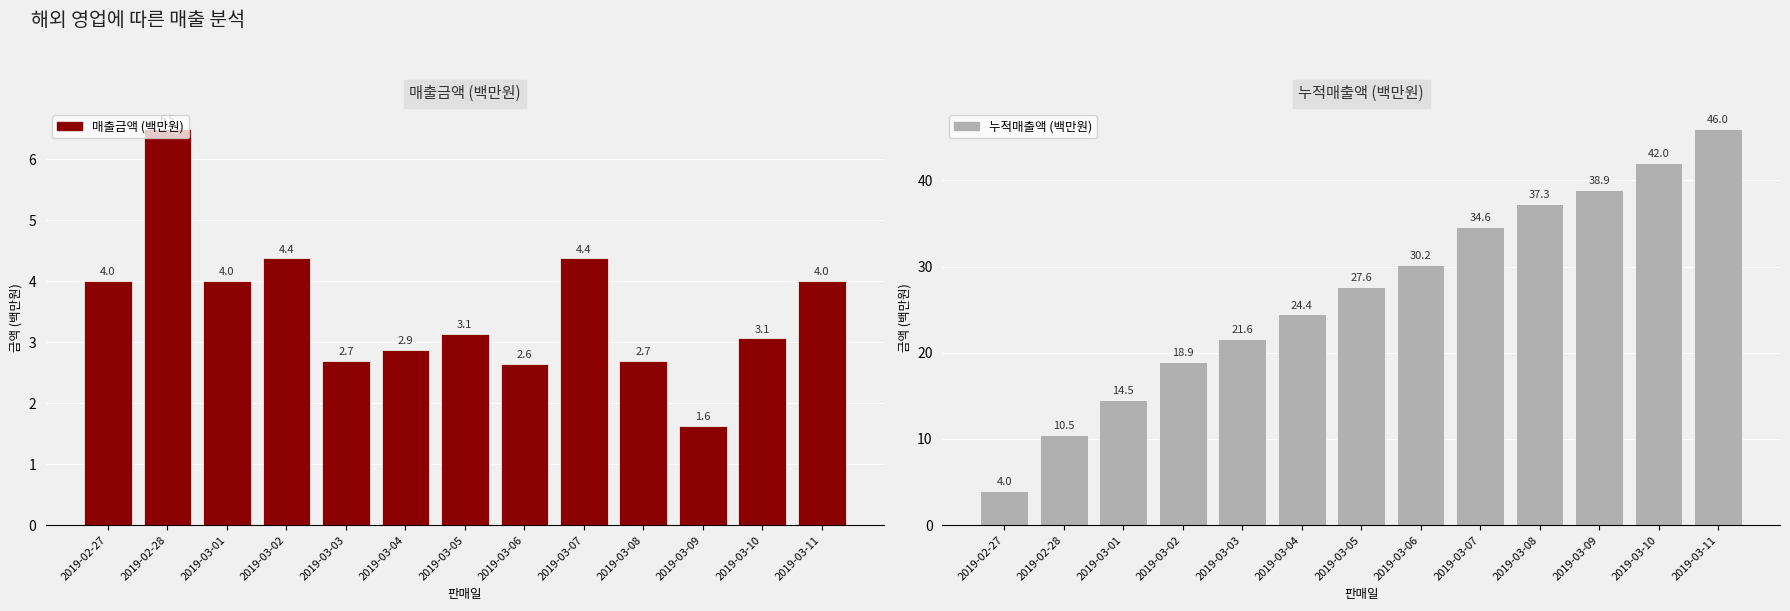

What is the total value across all series at 2019-03-07?

39.0